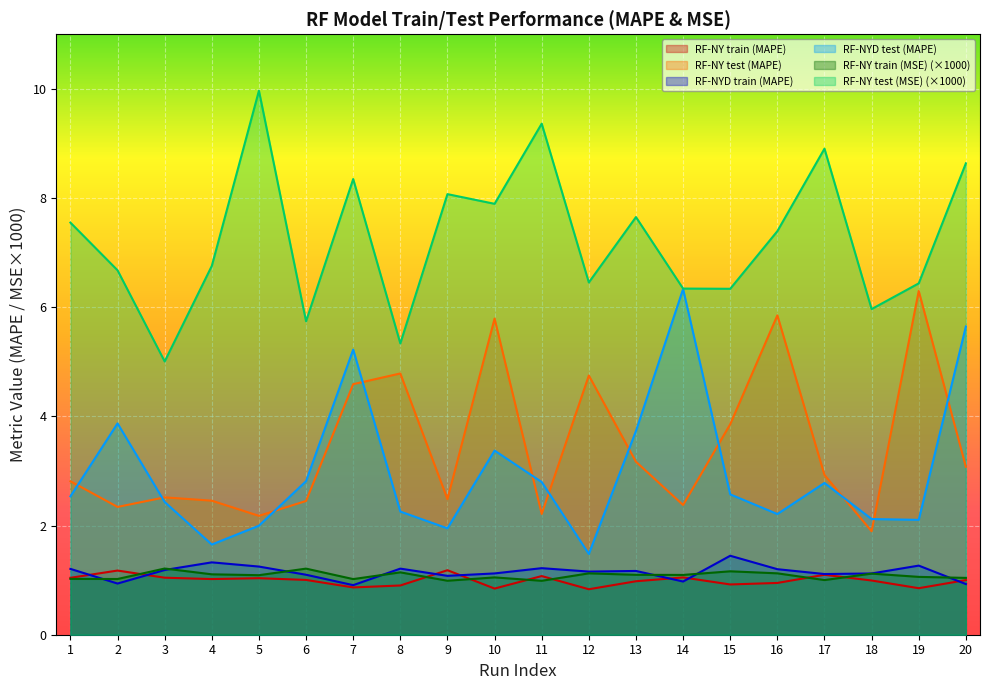

Between 2 and 7, which series saw the biggest shift?

RF-NY test (MAPE)